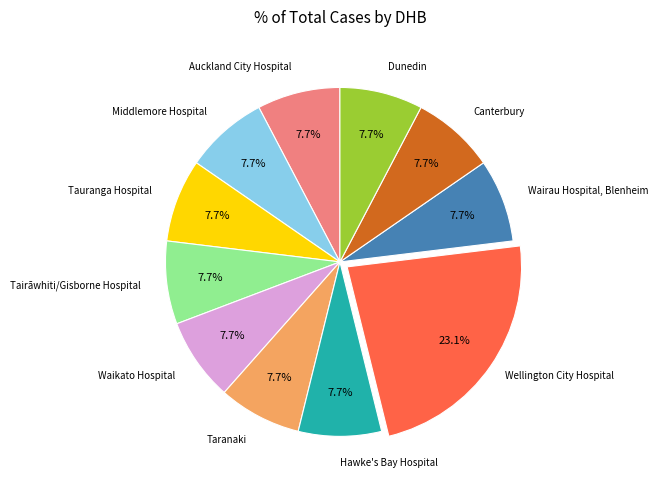

Is there a majority slice in this chart?

No